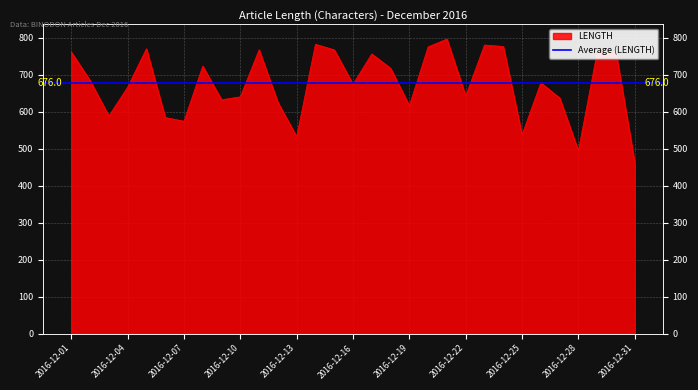

At which category does the chart reach its peak across all series?

2016-12-21